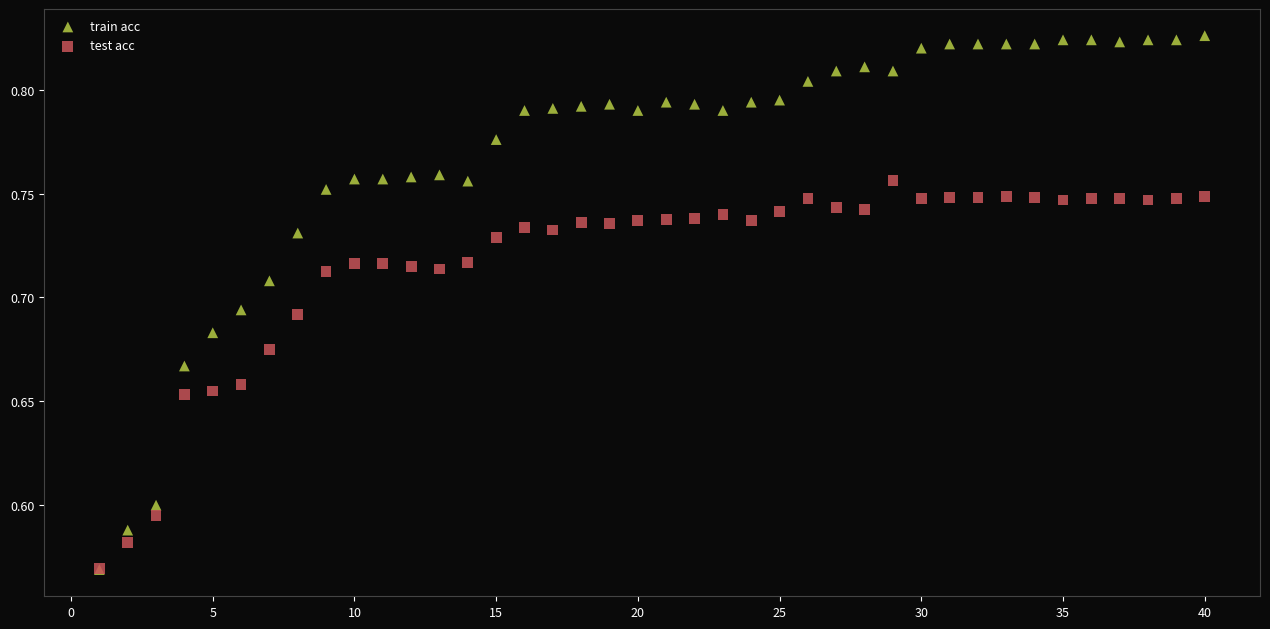

Which series has the largest Y range (max minus min)?

train acc